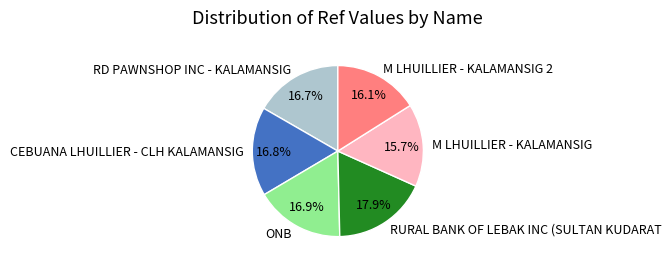

Which slice is the largest?

RURAL BANK OF LEBAK INC (SULTAN KUDARAT